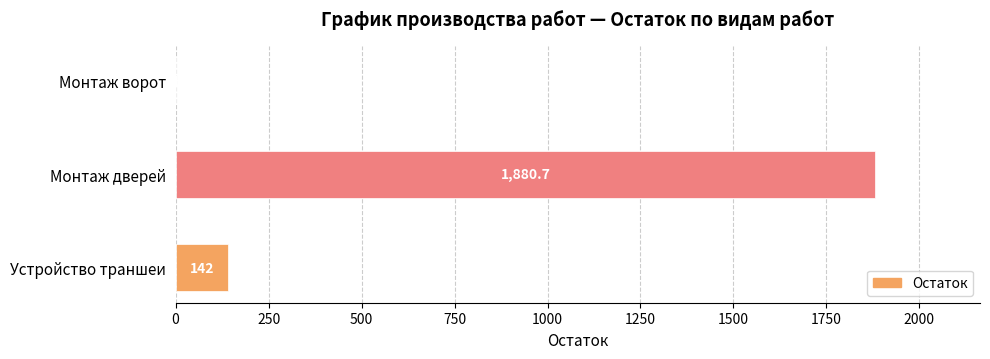

Where is the data nearest to the value 940?

Устройство траншеи